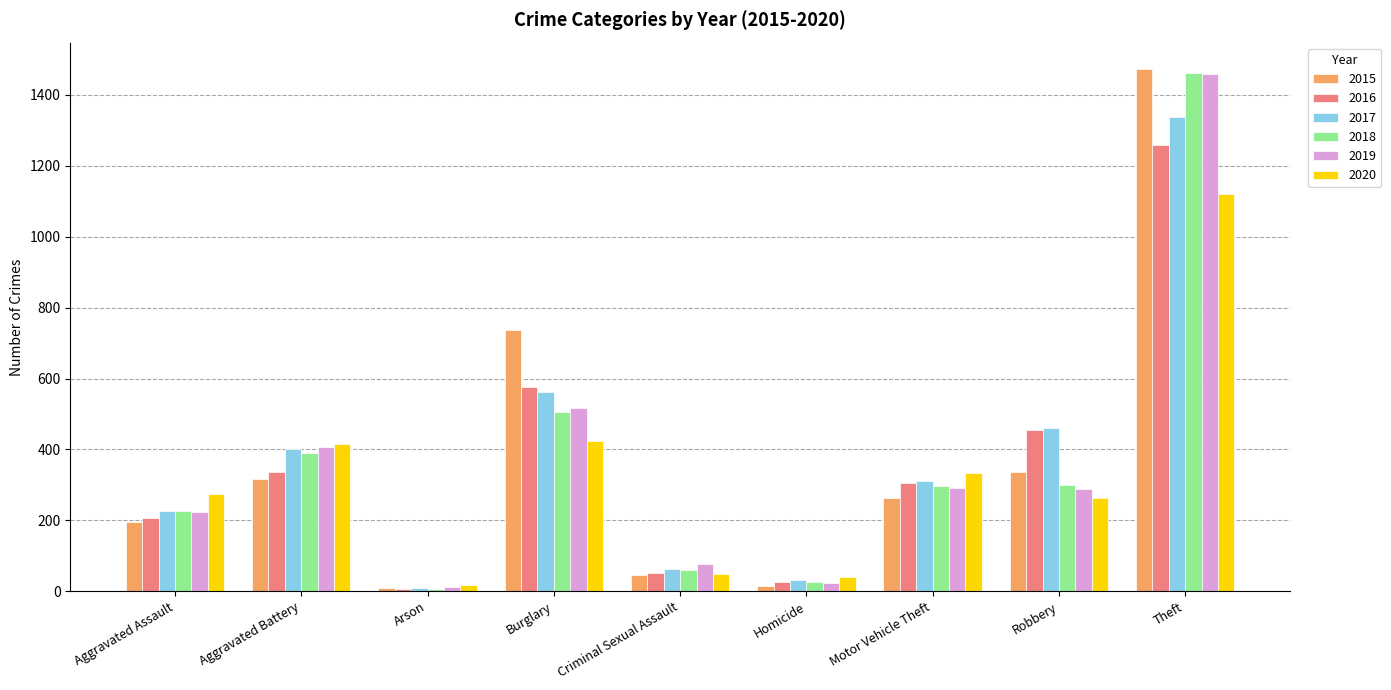

What is the difference between the maximum and minimum values in the 2017 series?

1329